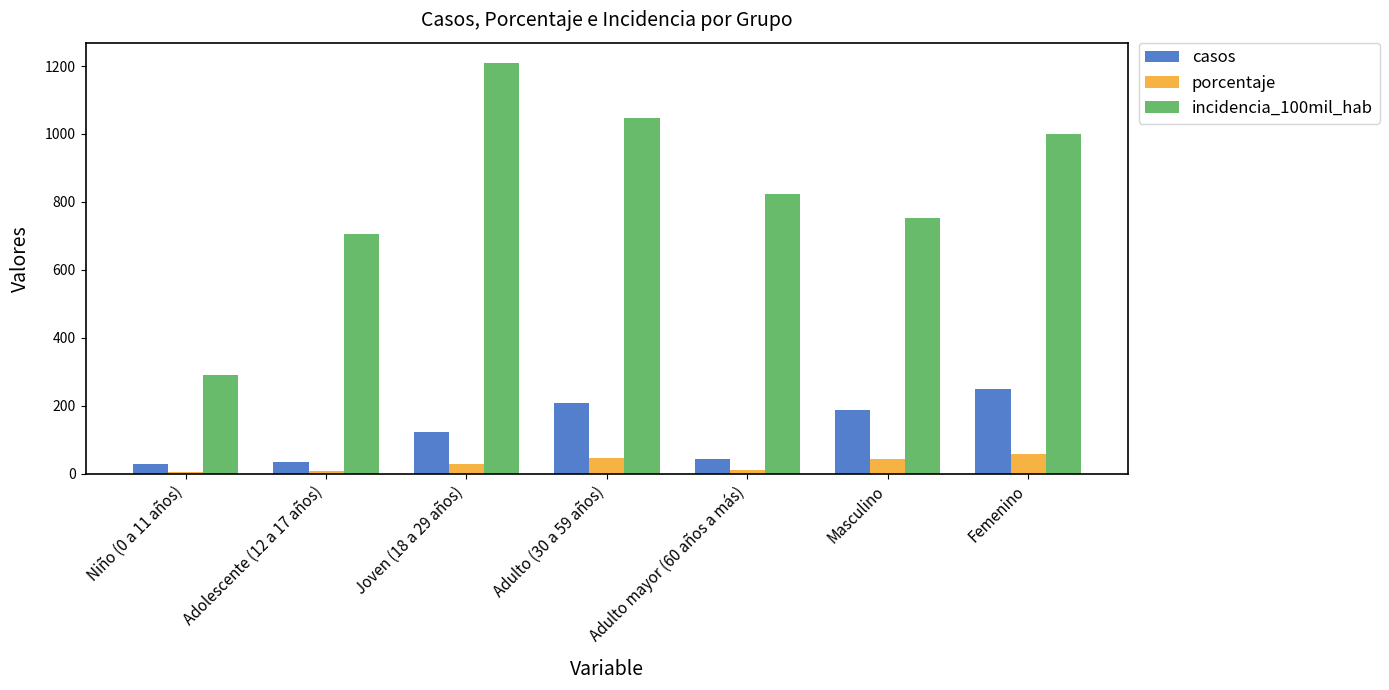

How many categories are shown in the chart?

7